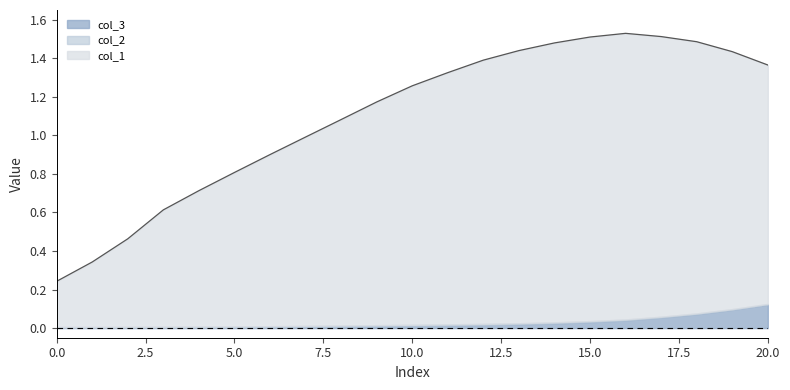

Rank the categories by col_3 value from highest to lowest.

20, 19, 18, 17, 16, 15, 14, 13, 12, 11, 10, 9, 8, 7, 6, 5, 4, 3, 2, 1, 0